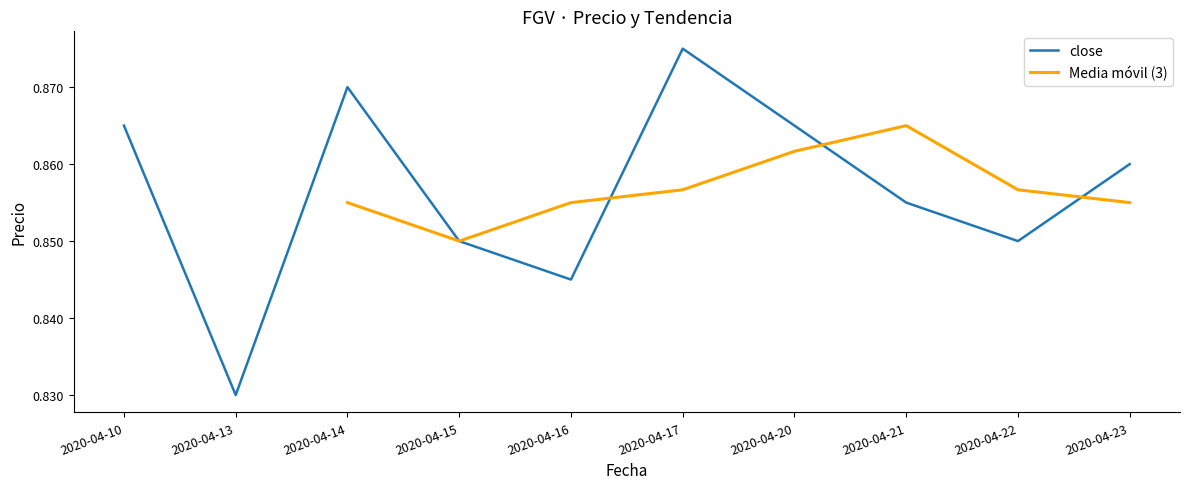

Reading left to right, what are all the values shown in this chart?

2020-04-10=0.9	2020-04-13=0.8	2020-04-14=0.9	2020-04-15=0.8	2020-04-16=0.8	2020-04-17=0.9	2020-04-20=0.9	2020-04-21=0.9	2020-04-22=0.8	2020-04-23=0.9